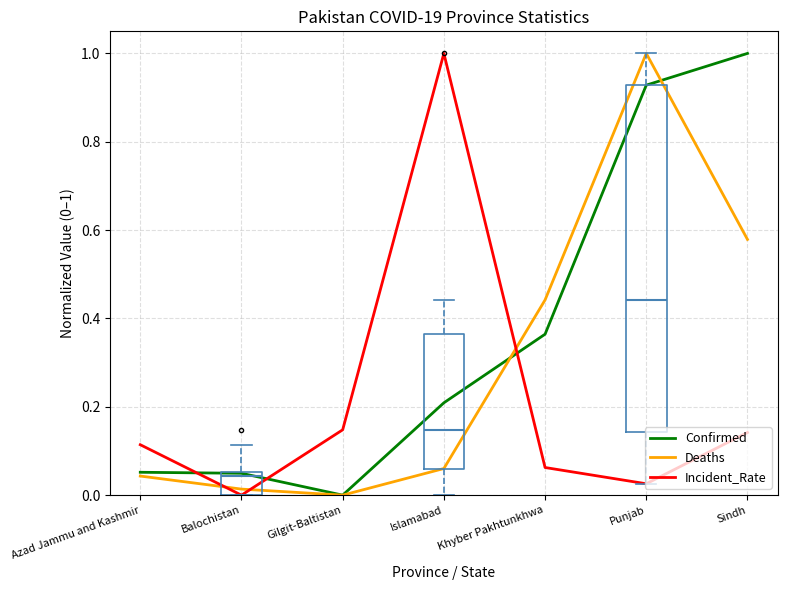

What position from the left is Balochistan?

2